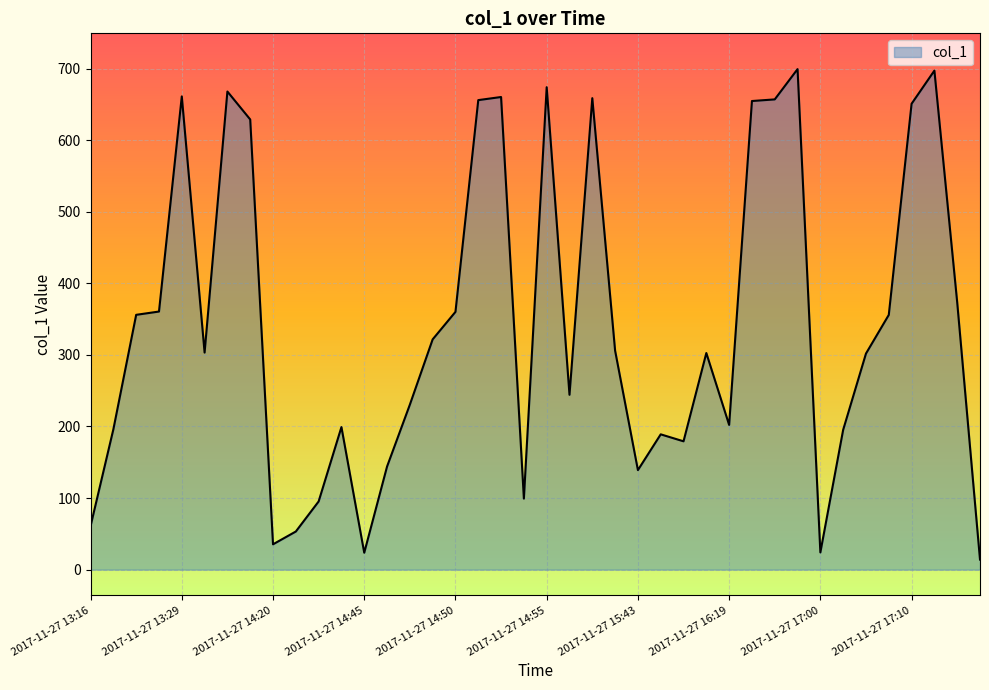

What is the greatest value displayed?

699.3